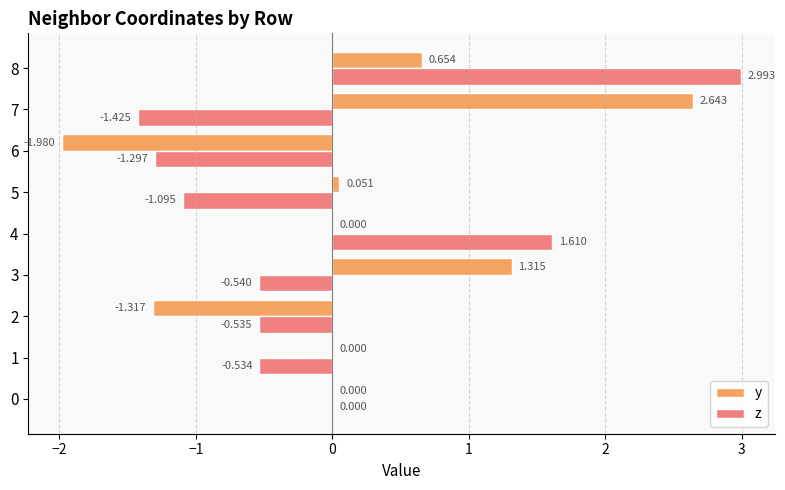

Between 1 and 7, which series saw the biggest shift?

y